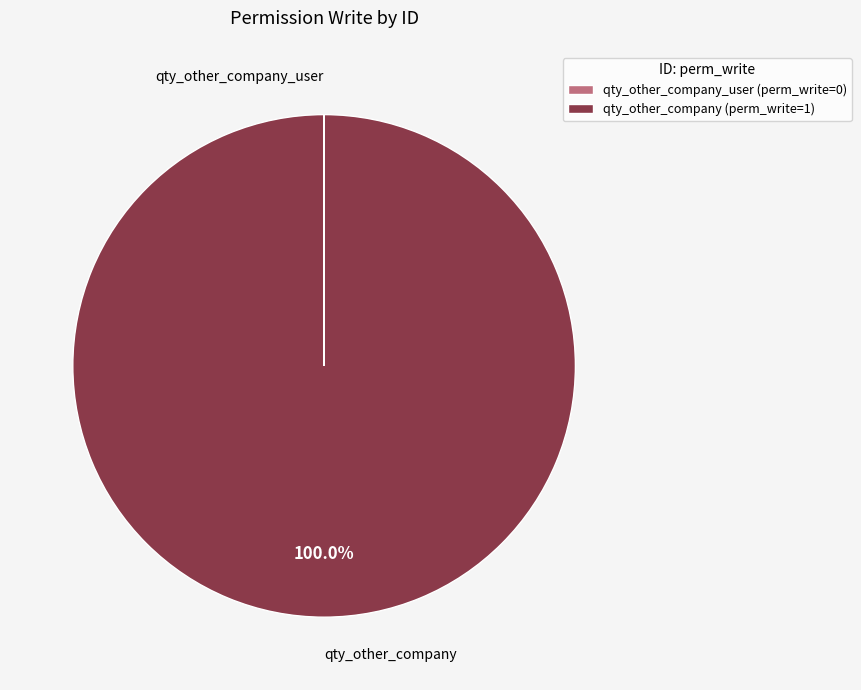

What is the largest slice in the pie chart?

qty_other_company